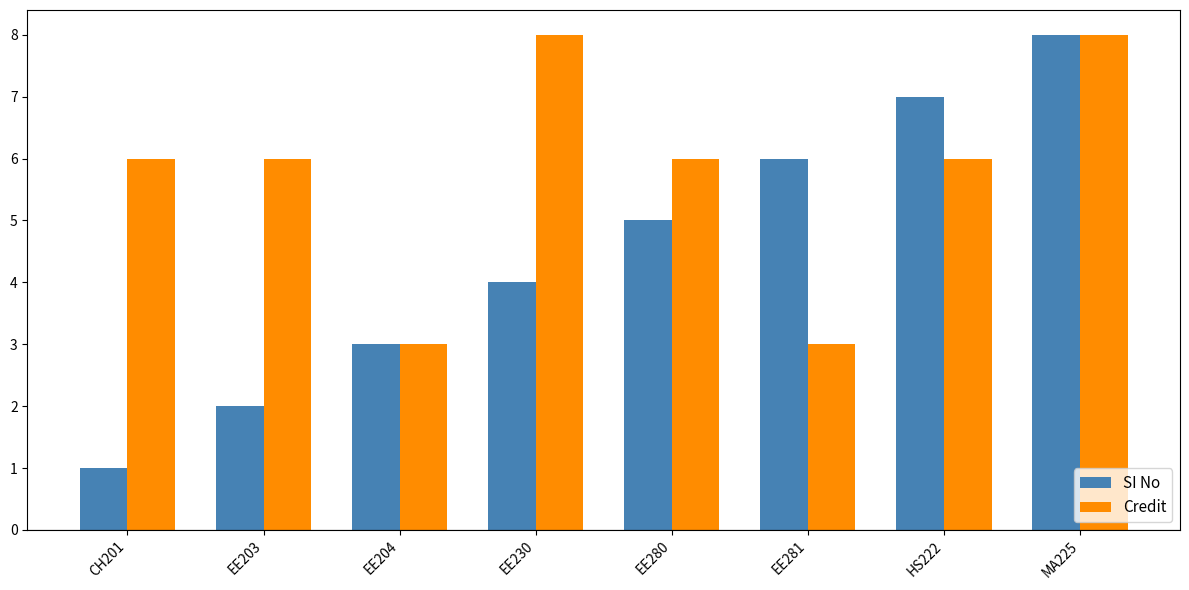

What is the difference between the second highest and minimum values in the SI No series?

6